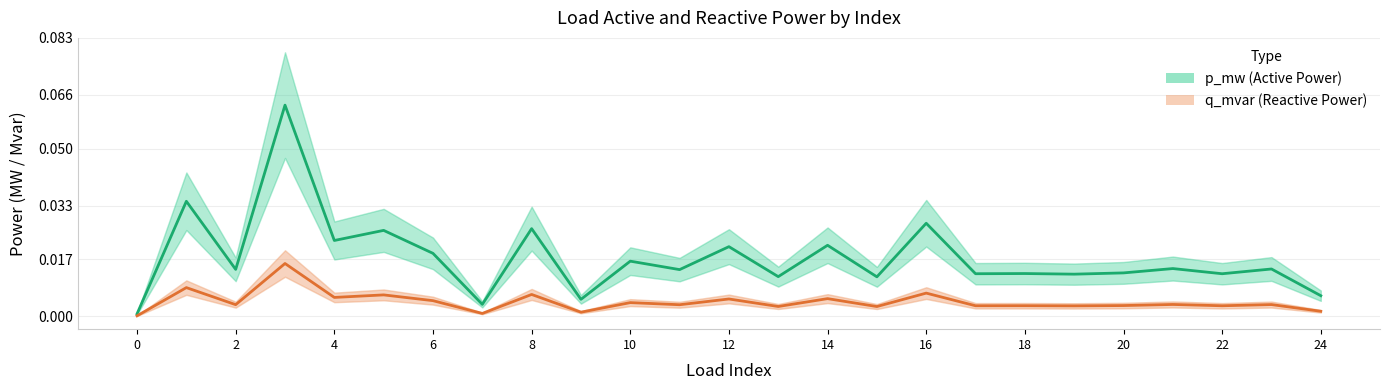

Which series has the largest total across all categories?

p_mw (Active Power)